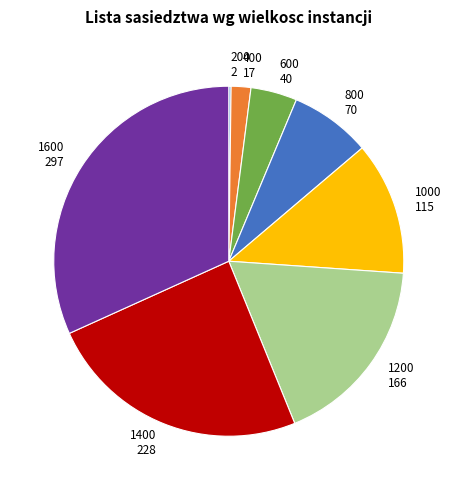

Is there a majority slice in this chart?

No